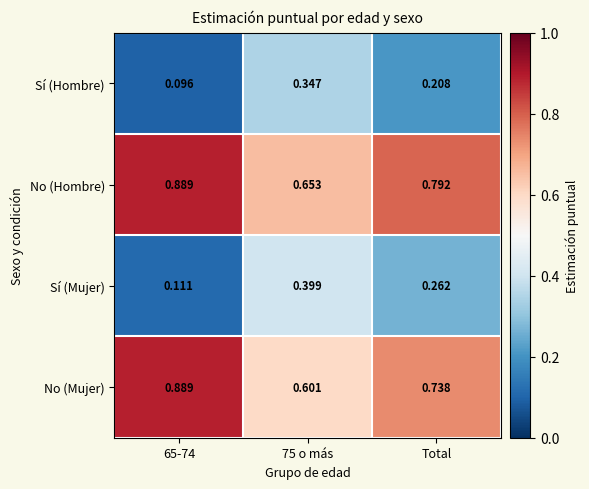

Which series has the largest total across all categories?

No (Hombre)